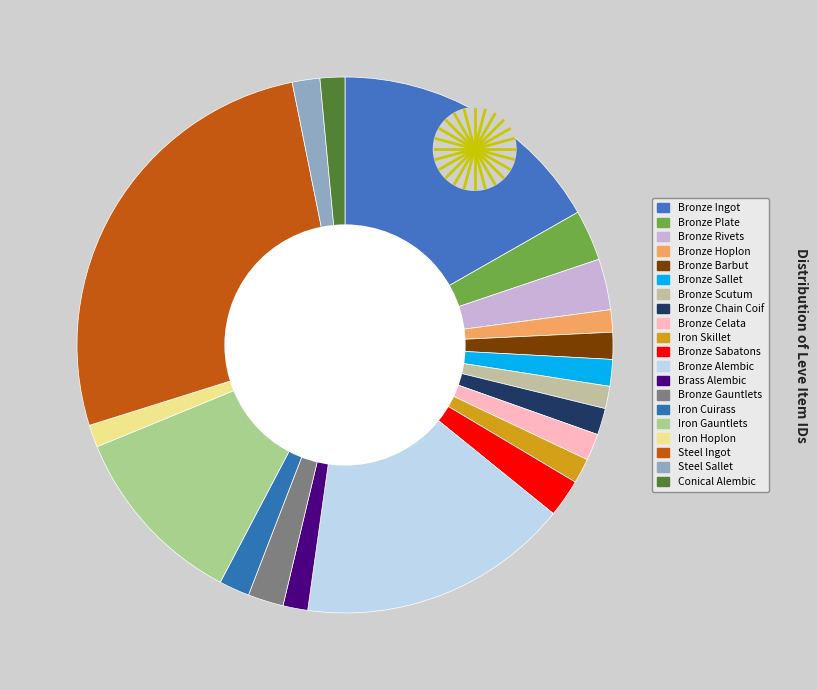

Rank the categories by value from highest to lowest.

Steel Ingot, Bronze Ingot, Bronze Alembic, Iron Gauntlets, Bronze Rivets, Bronze Plate, Bronze Sabatons, Bronze Gauntlets, Iron Cuirass, Steel Sallet, Bronze Barbut, Bronze Celata, Bronze Sallet, Bronze Chain Coif, Iron Skillet, Conical Alembic, Brass Alembic, Iron Hoplon, Bronze Scutum, Bronze Hoplon